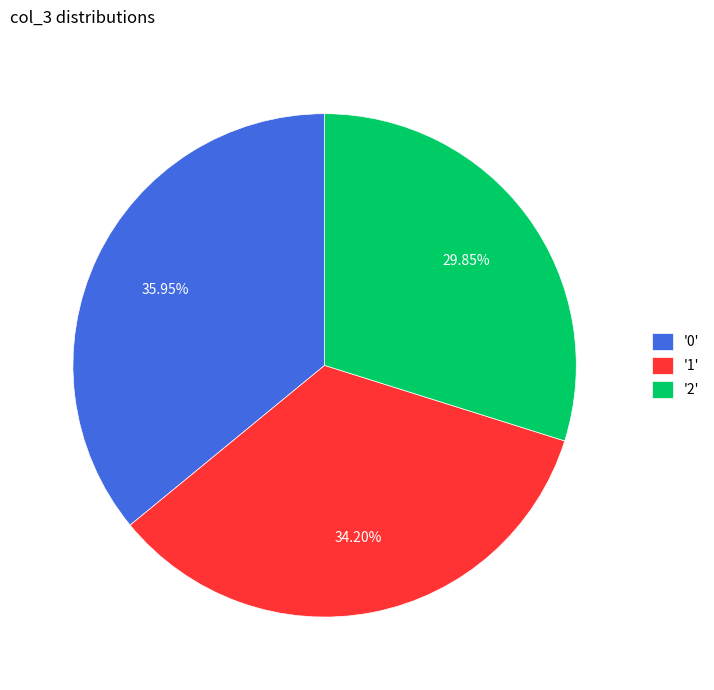

To the nearest percent, what is the average slice percentage?

33%